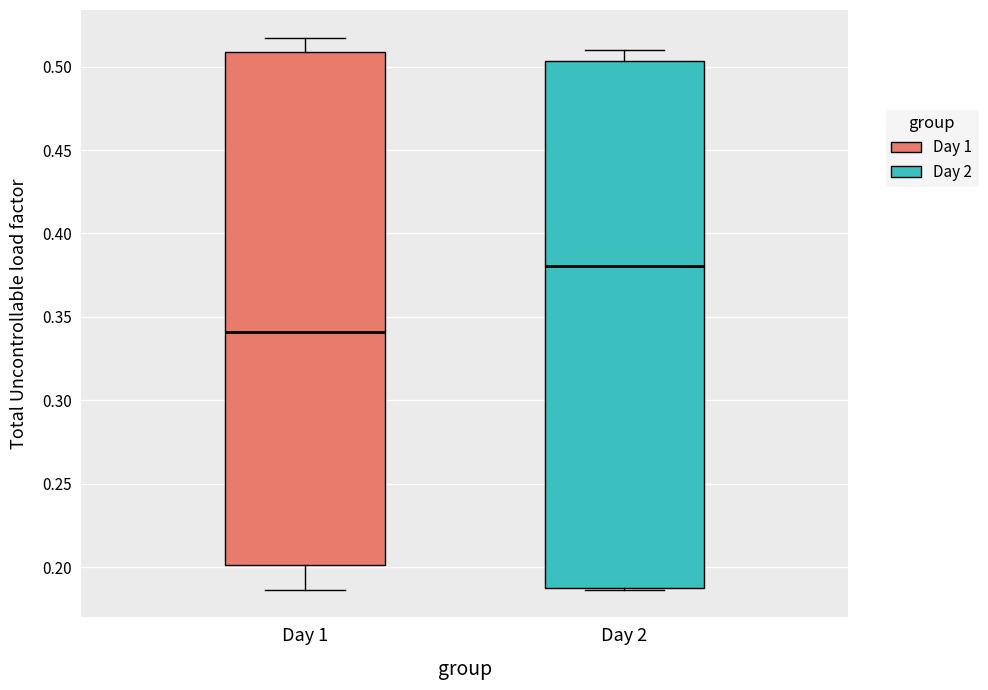

Which box has the highest median line?

Day 2